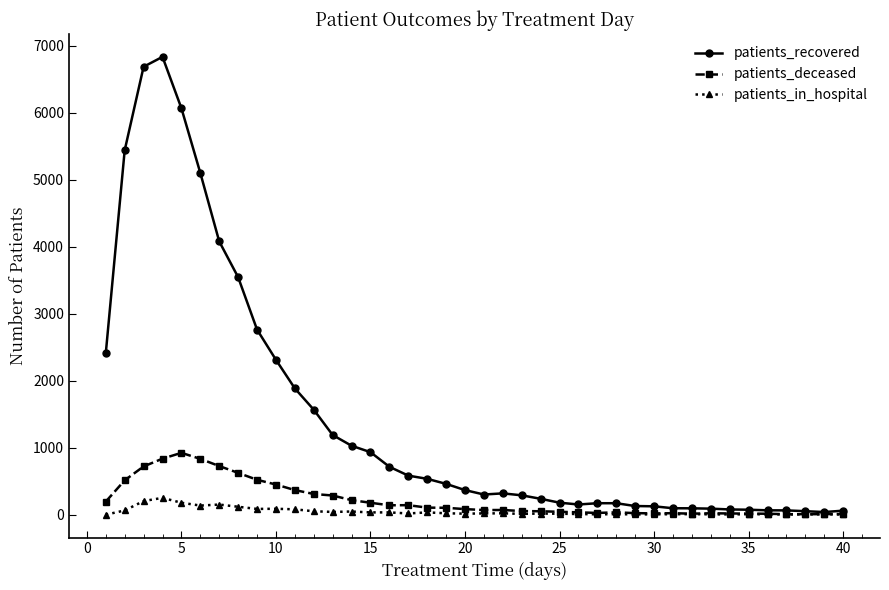

Which series has the widest spread of values?

patients_recovered